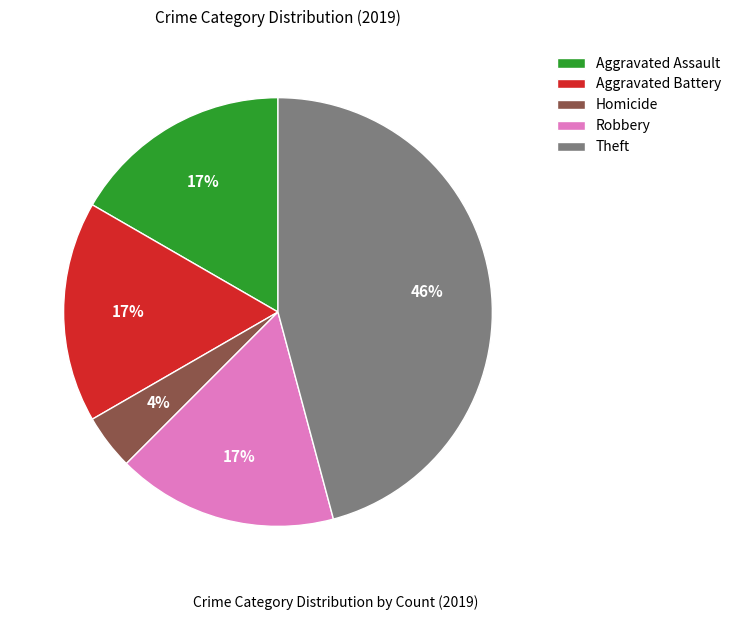

To the nearest percent, what is the difference between the largest and smallest slice percentages?

42%